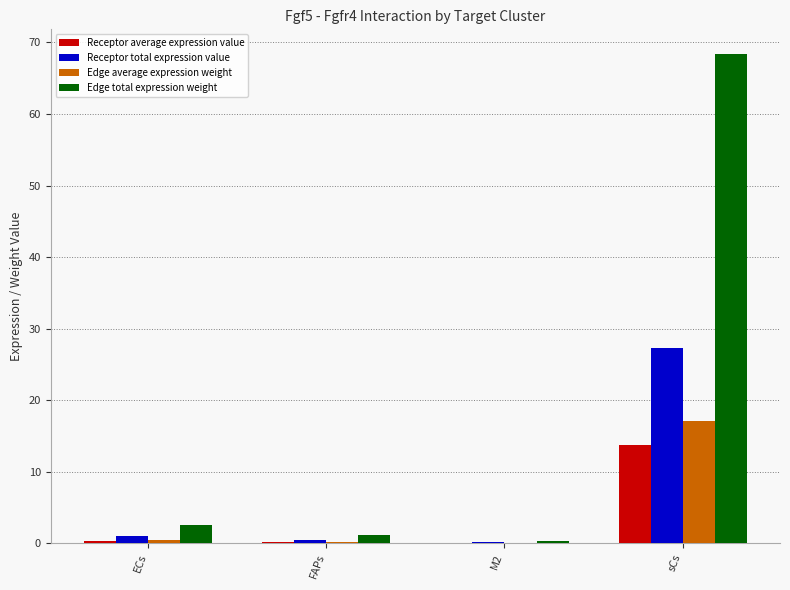

What is the maximum value for Edge average expression weight?

17.1